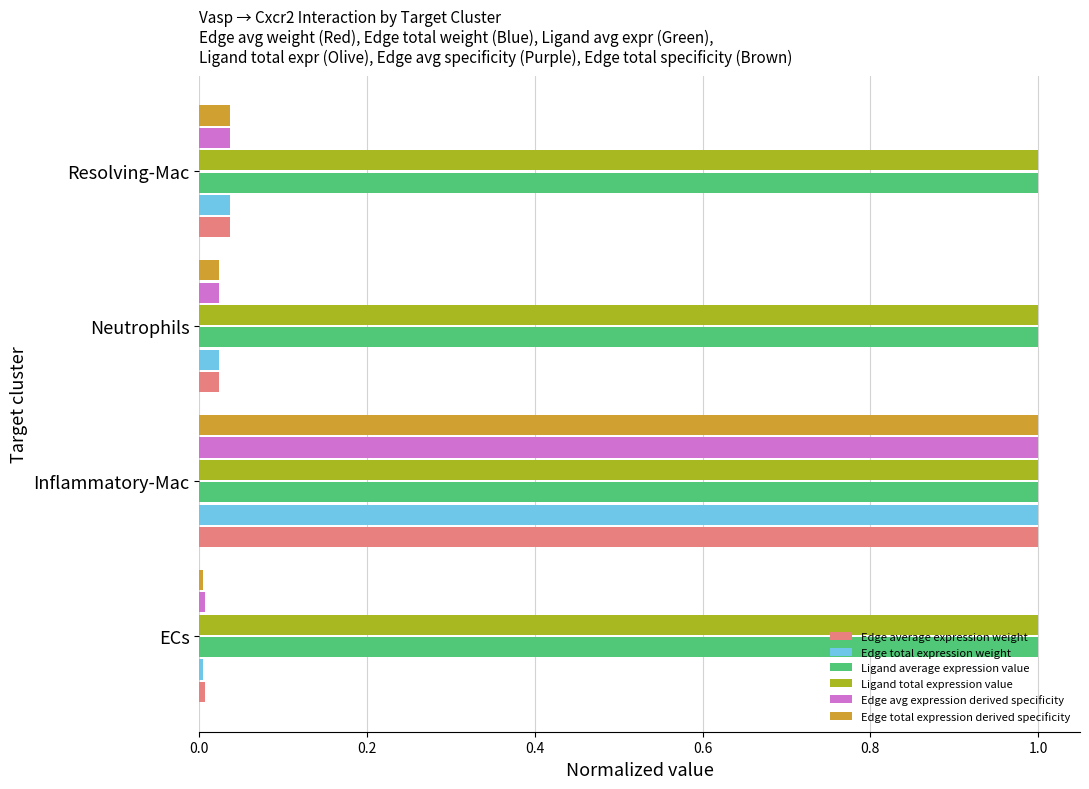

What are all the series names shown in the legend?

Edge average expression weight, Edge total expression weight, Ligand average expression value, Ligand total expression value, Edge avg expression derived specificity, Edge total expression derived specificity